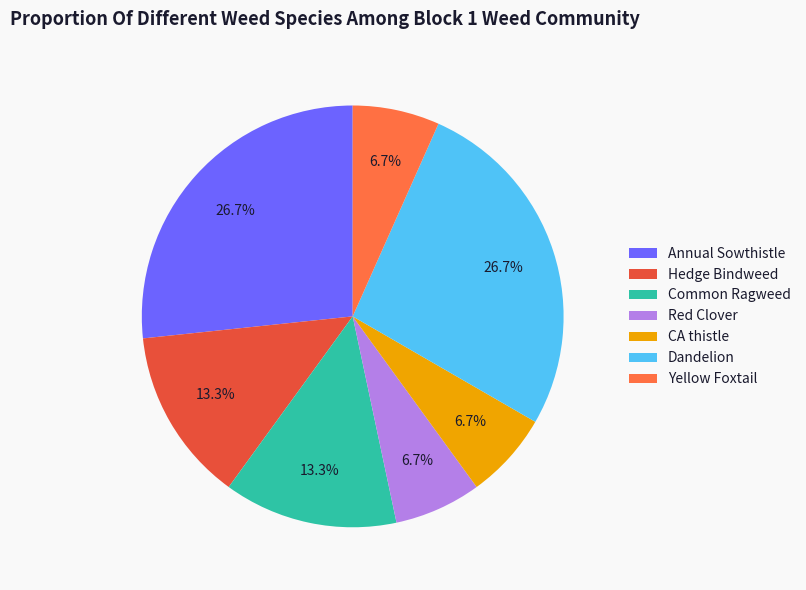

Combined, do CA thistle and Common Ragweed account for over 50%?

No